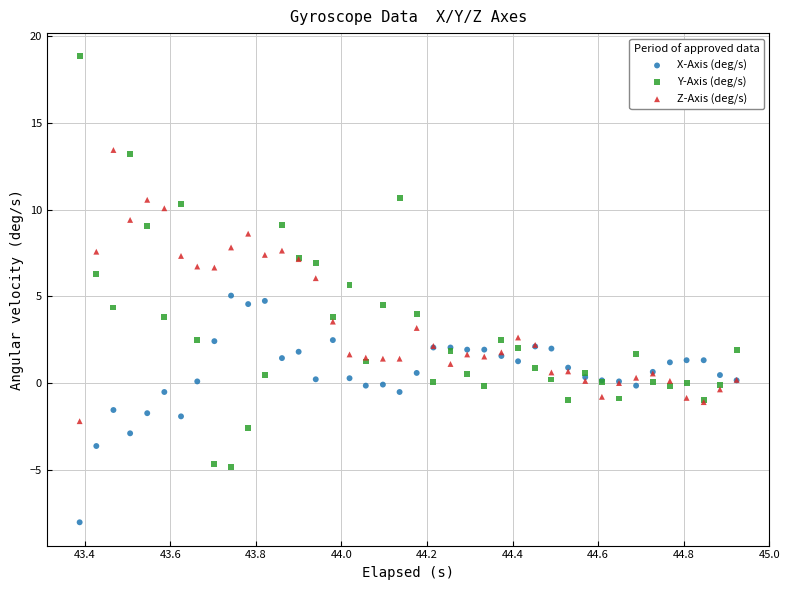

Which series reaches the maximum Y coordinate?

Y-Axis (deg/s)